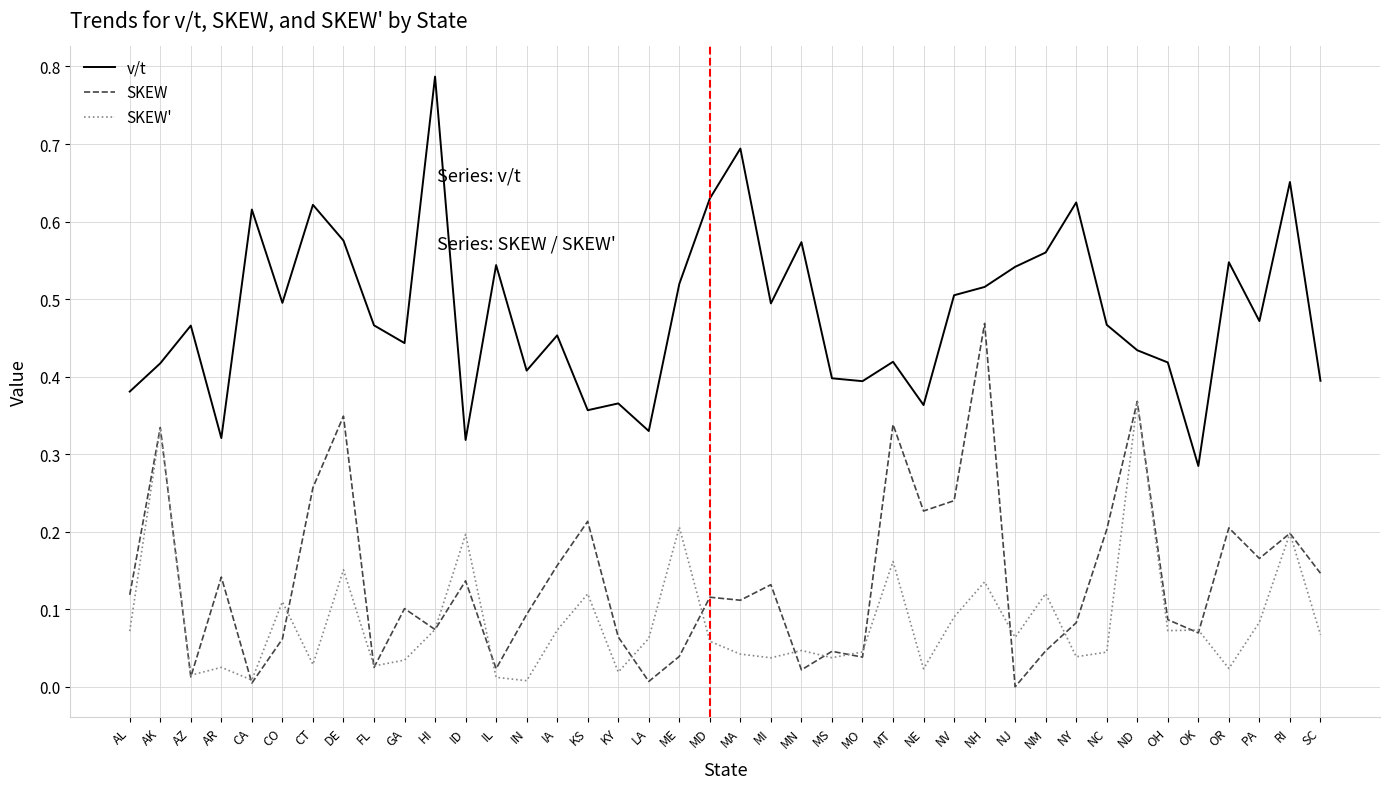

True or false: v/t and SKEW' intersect in this chart.

False